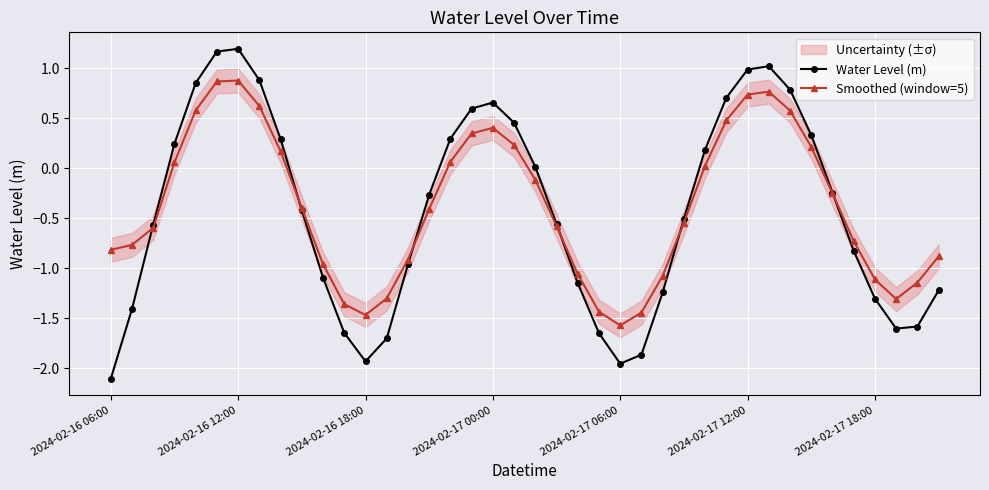

The Smoothed (window=5) series shows -1.1 at 38. True or false?

True